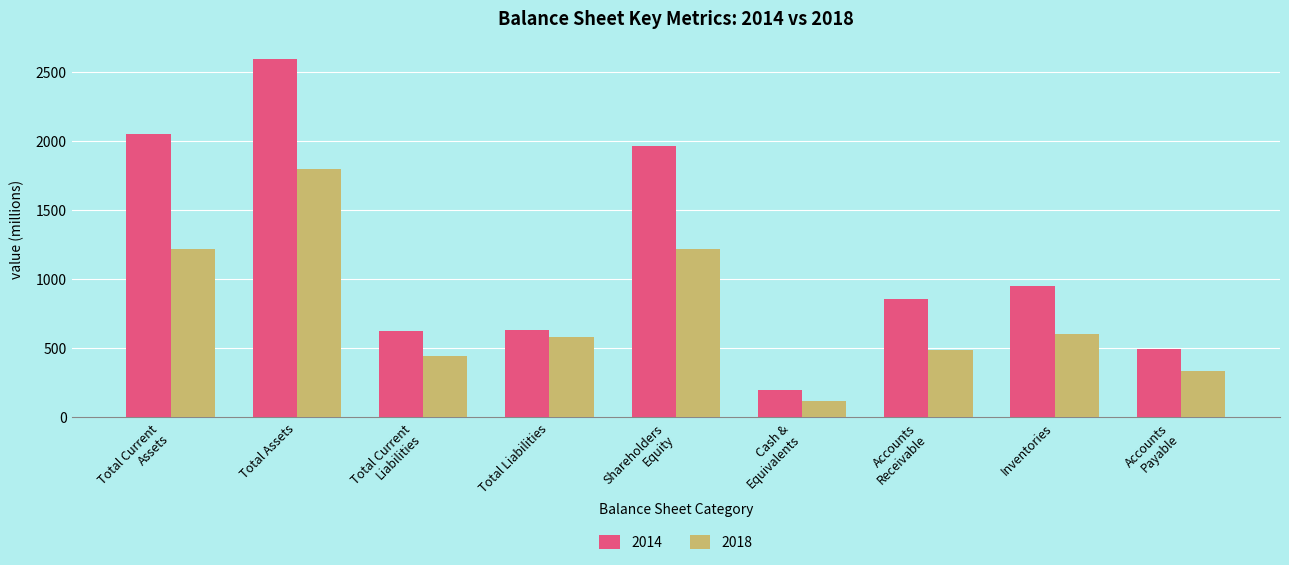

What is the difference between the highest and lowest values at Inventories?

347